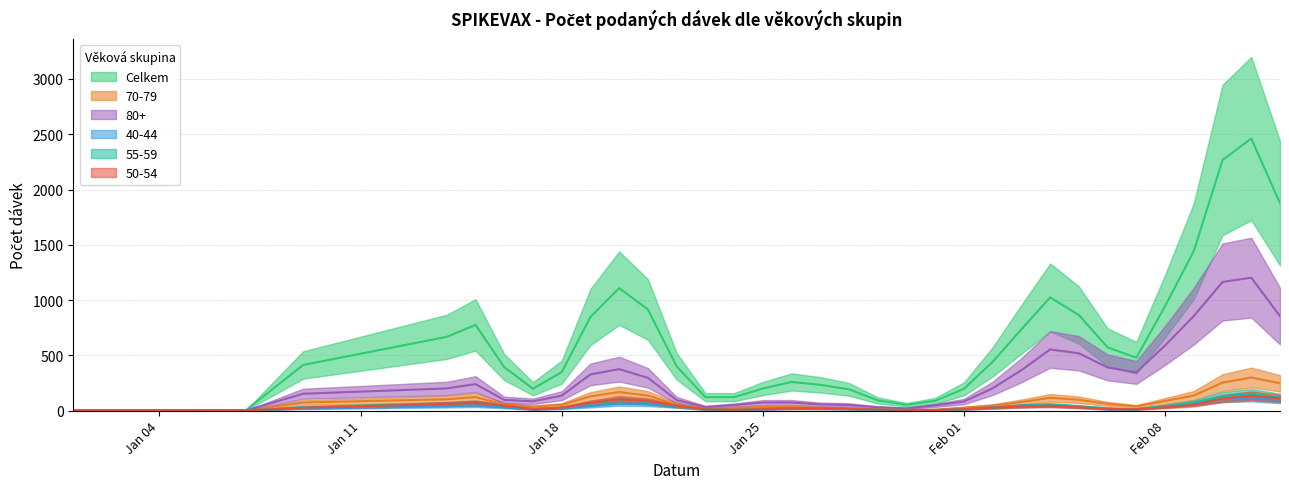

What is the total value across all series at 24.01.2021?

232